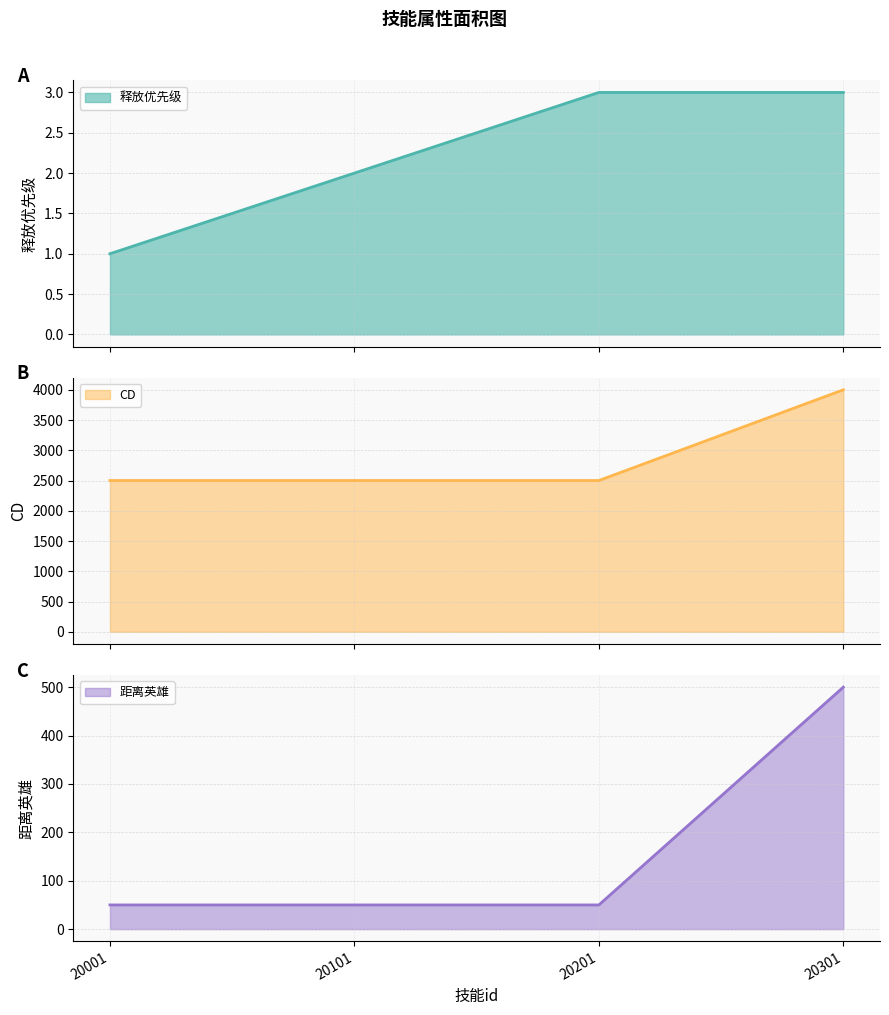

What are all the series names shown in the legend?

释放优先级 (line), CD (line), 距离英雄 (line)